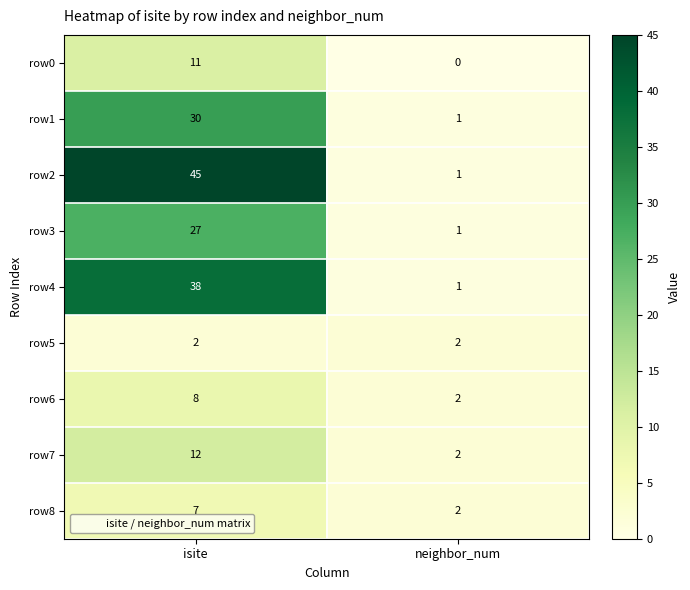

The row6 series shows 12 at isite. True or false?

False